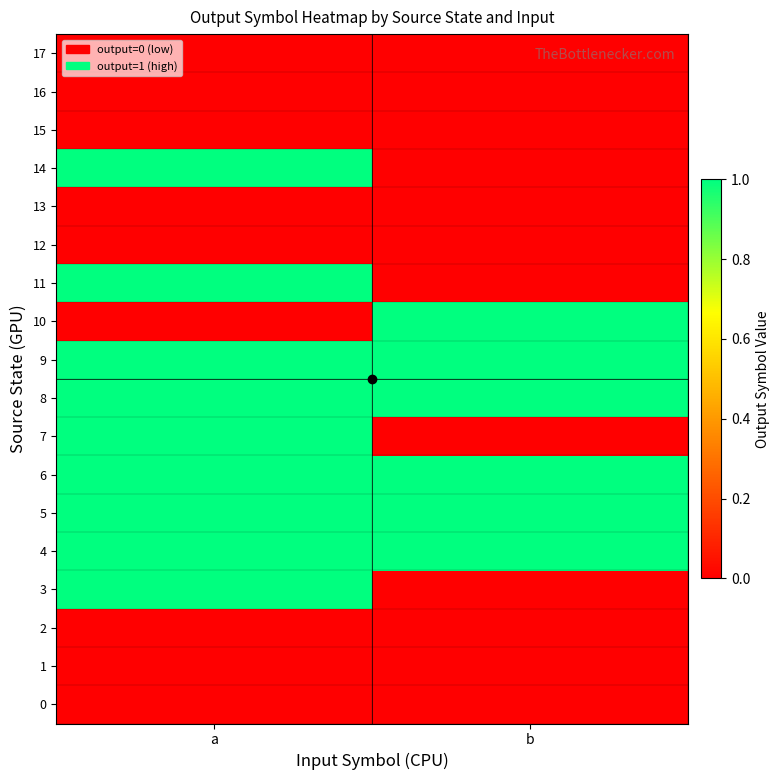

Which series has the largest total across all categories?

4